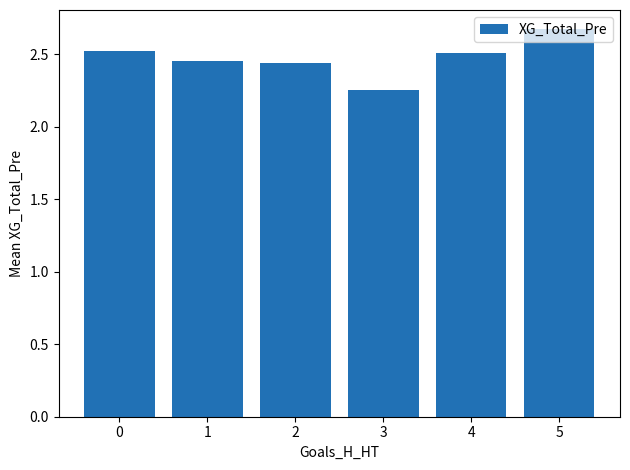

How many categories are shown in the chart?

6